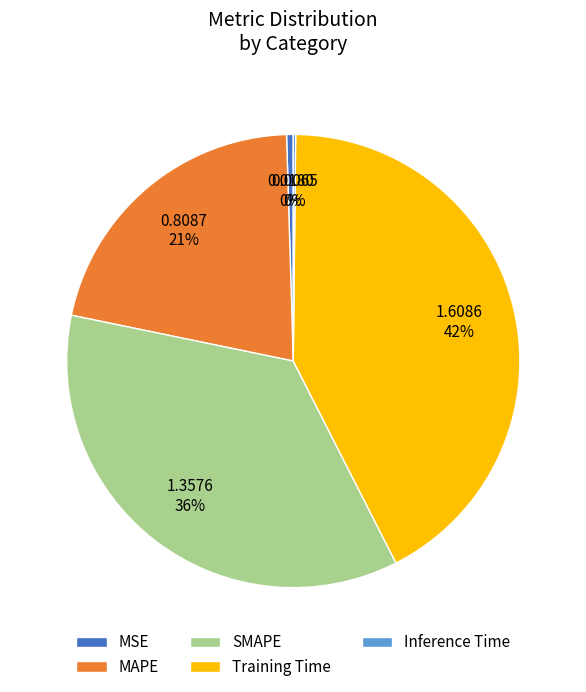

Combined, do Training Time and MSE account for over 50%?

No